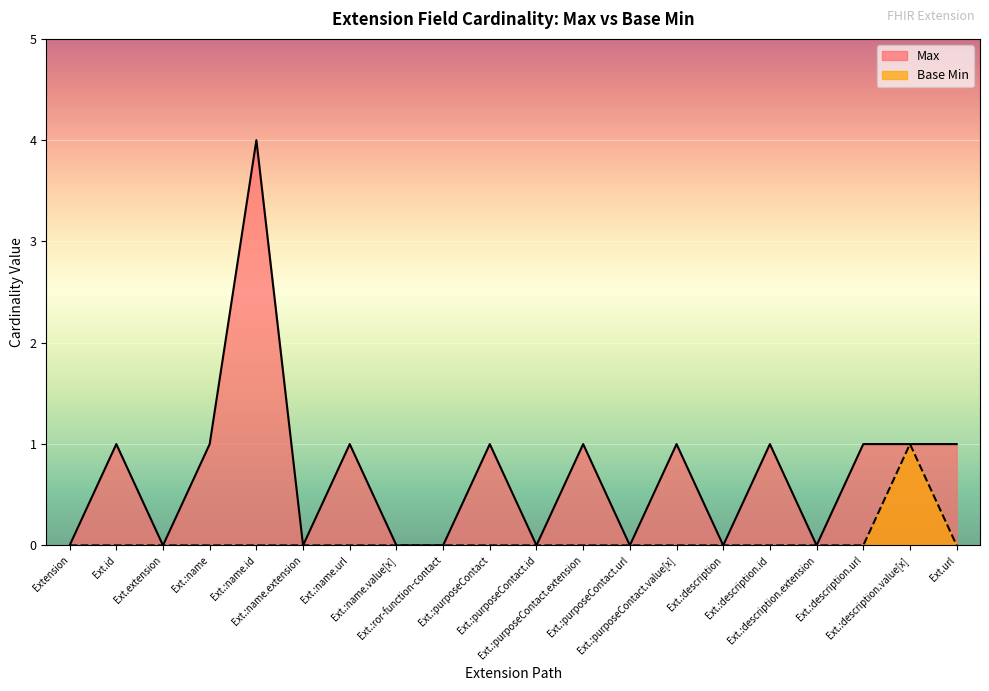

Which series has the largest total across all categories?

Max